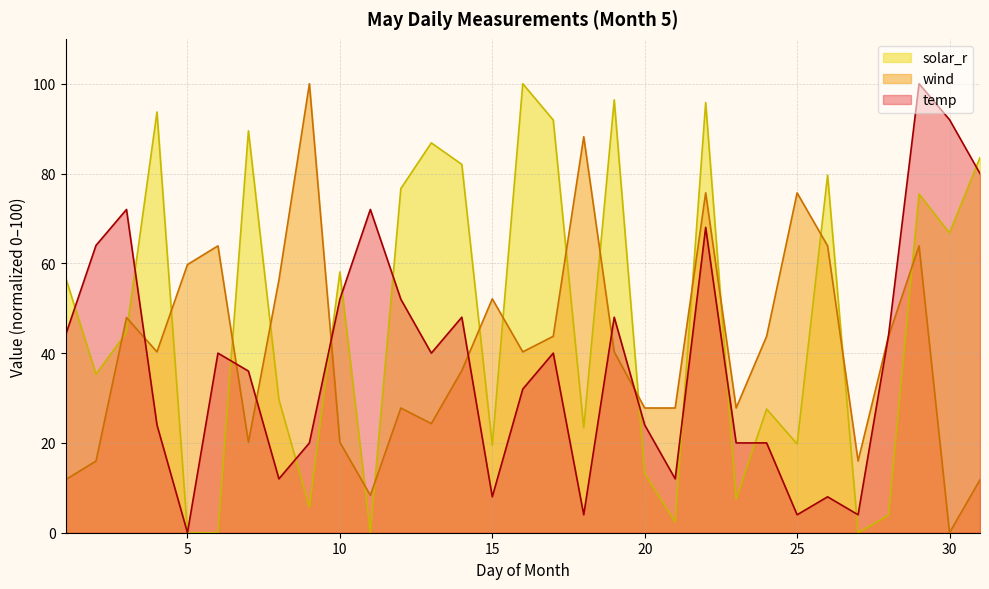

Which category has the highest value across all series?

29